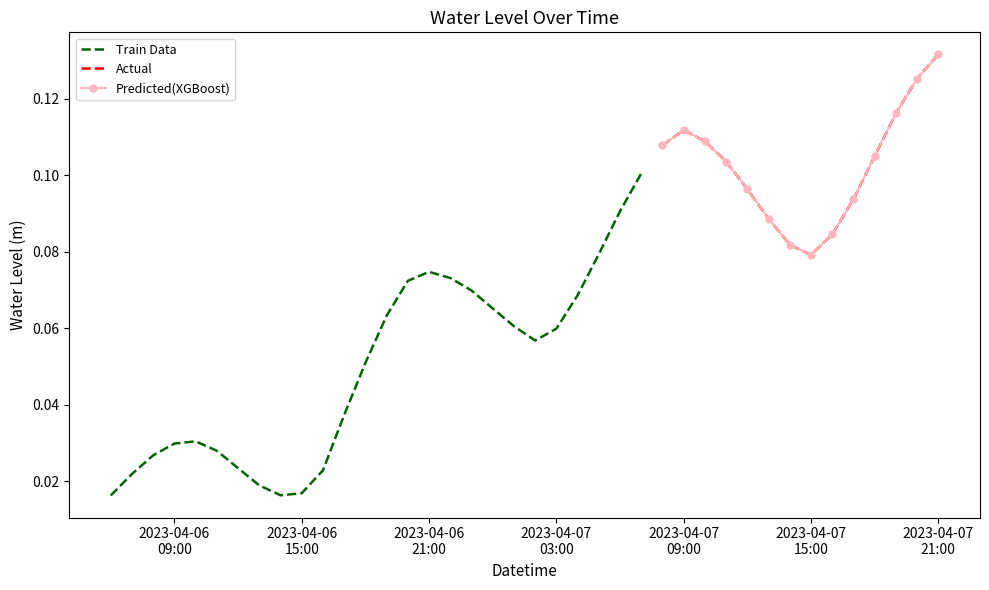

At which category does the chart reach its peak across all series?

2023-04-07 21:00:00